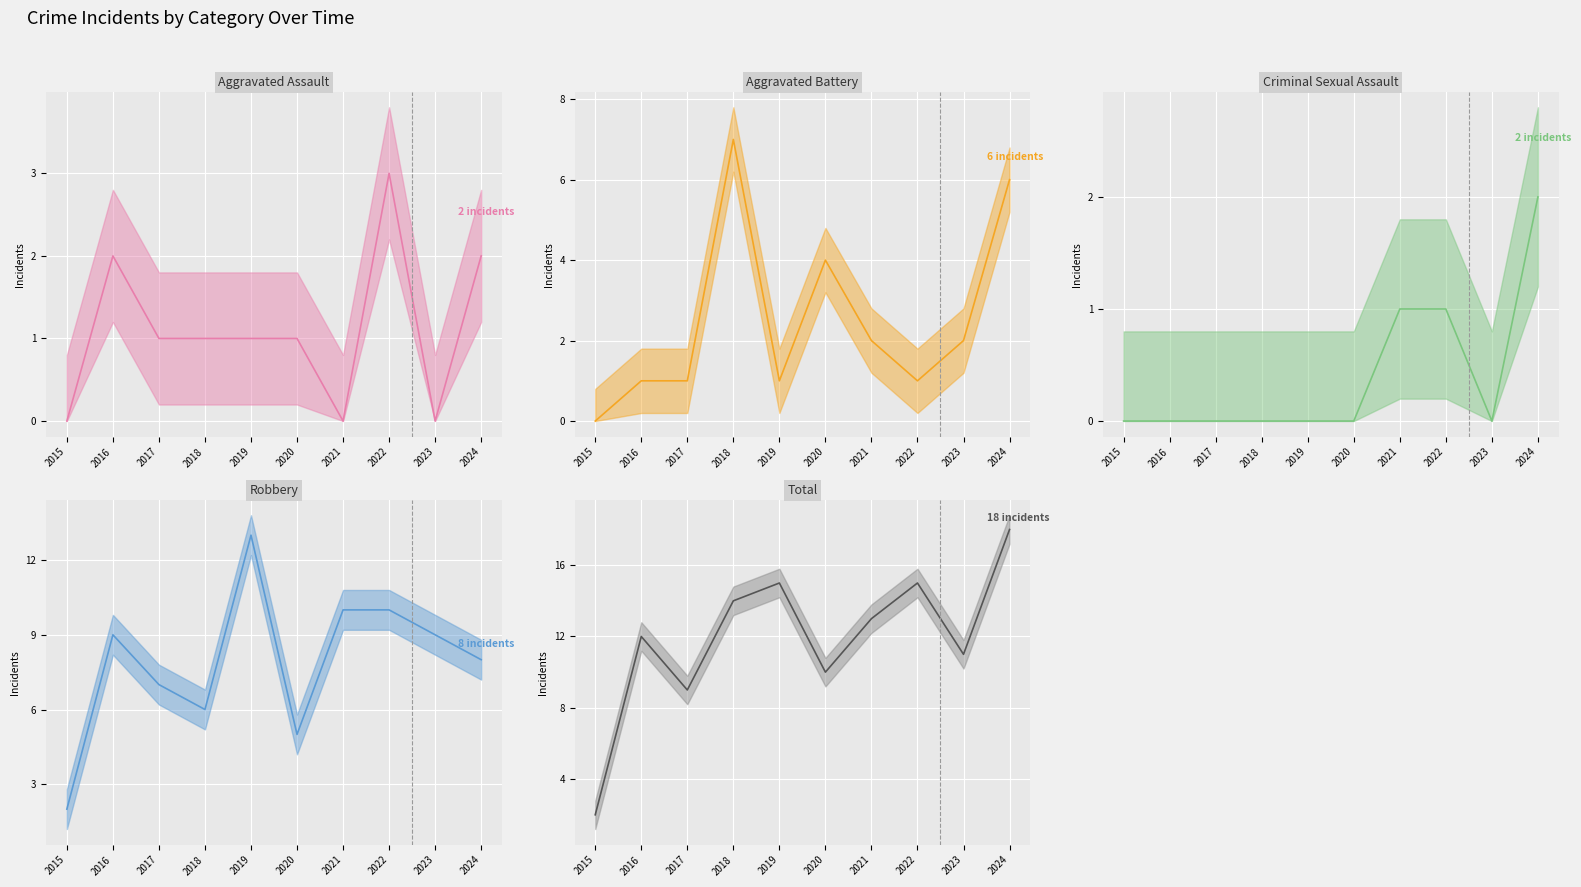

Which has a higher value, 2015 or 2022?

2022